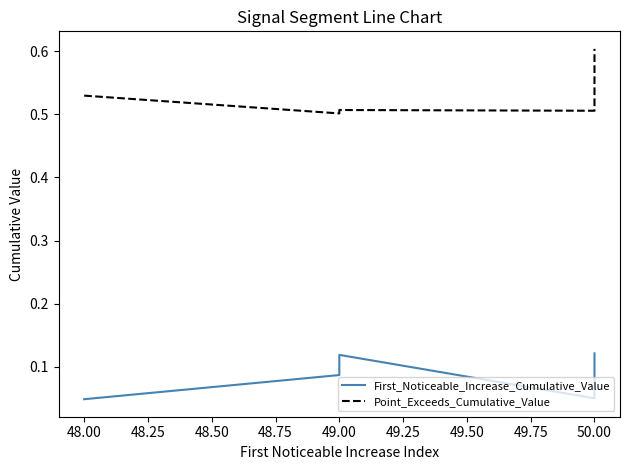

True or false: First_Noticeable_Increase_Cumulative_Value and Point_Exceeds_Cumulative_Value intersect in this chart.

False